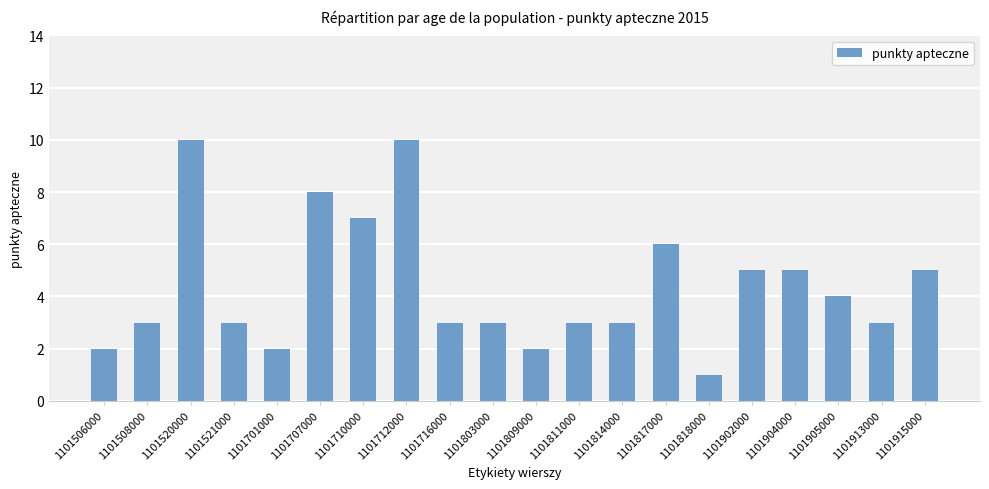

Which label corresponds to the smallest value in the chart?

1101818000